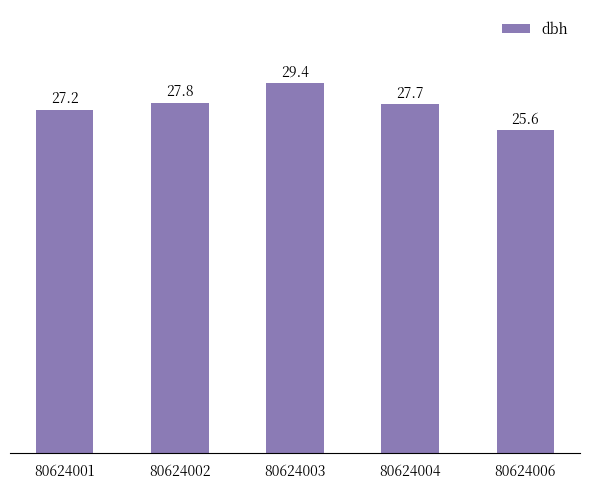

What is the sum of all values?

137.6